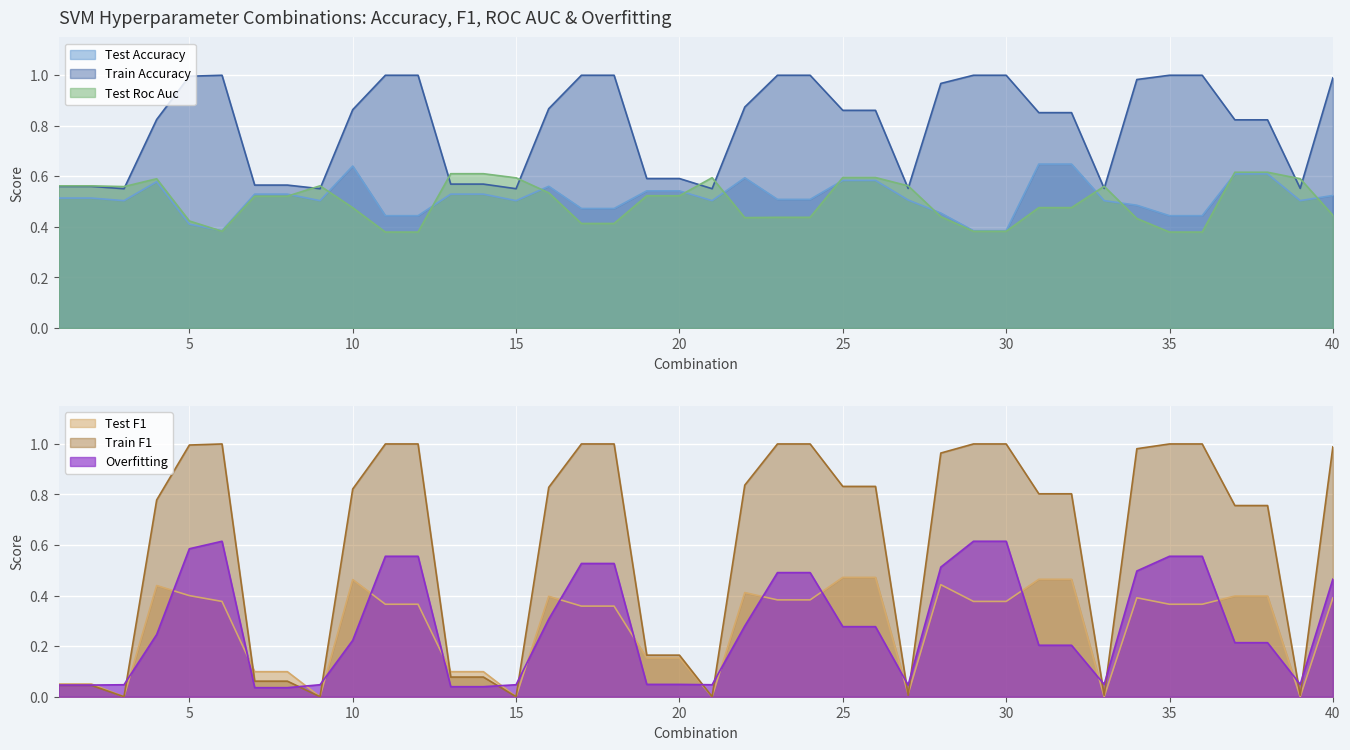

Where is the first local maximum for test_f1?

4